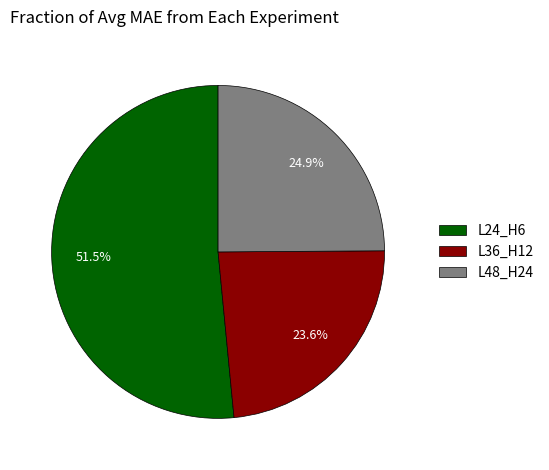

Combined, what portion of the pie is L24_H6 and L36_H12?

75.1%